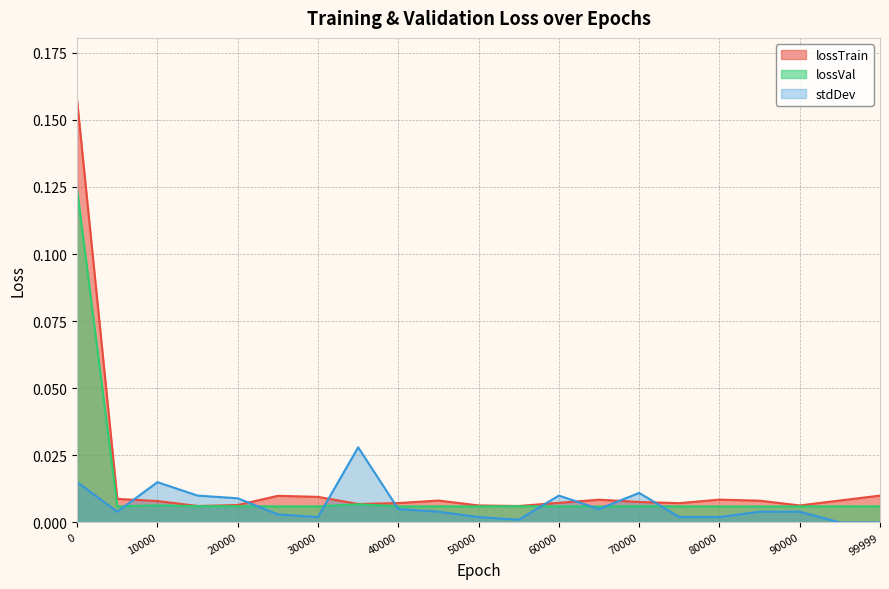

In lossVal, how many points are higher than both neighbors (excluding endpoints)?

6